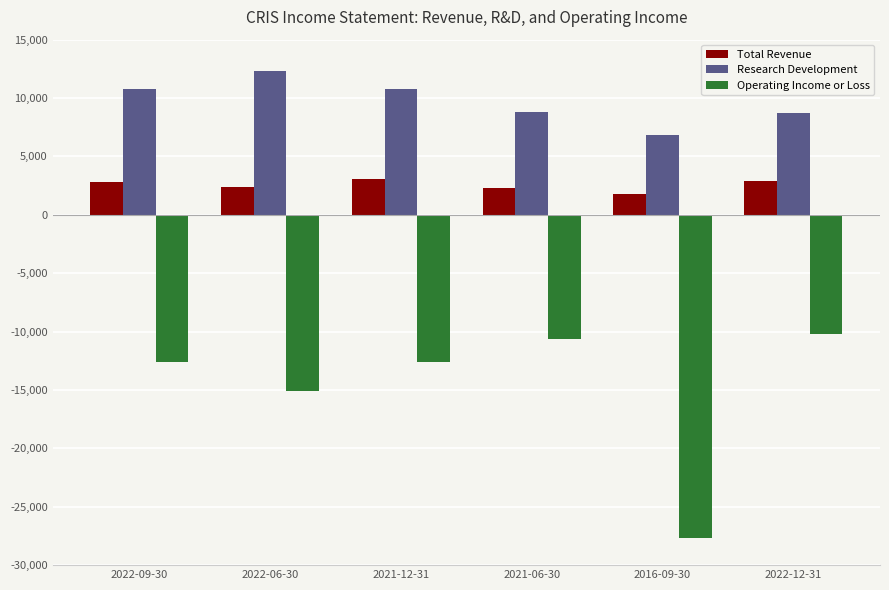

What is the sum of all Operating Income or Loss values?

-88800